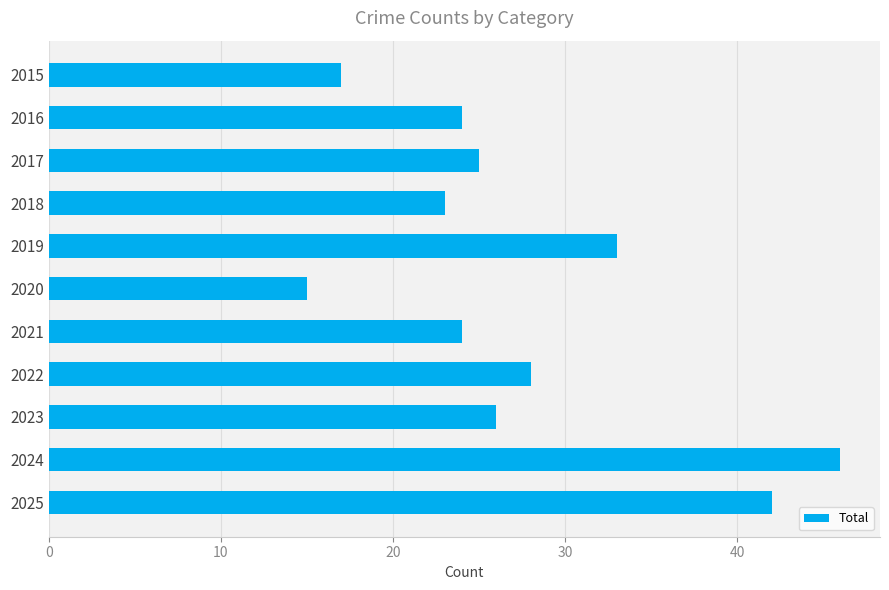

Are the bars grouped side by side (vs. stacked)?

No